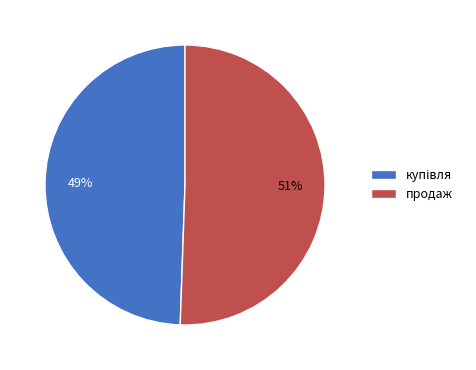

True or false: продаж accounts for 36% of the total.

False